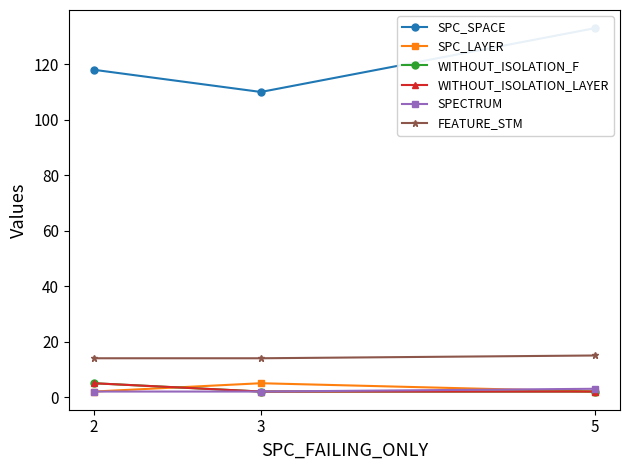

How many data points in SPC_SPACE are less than 118?

1